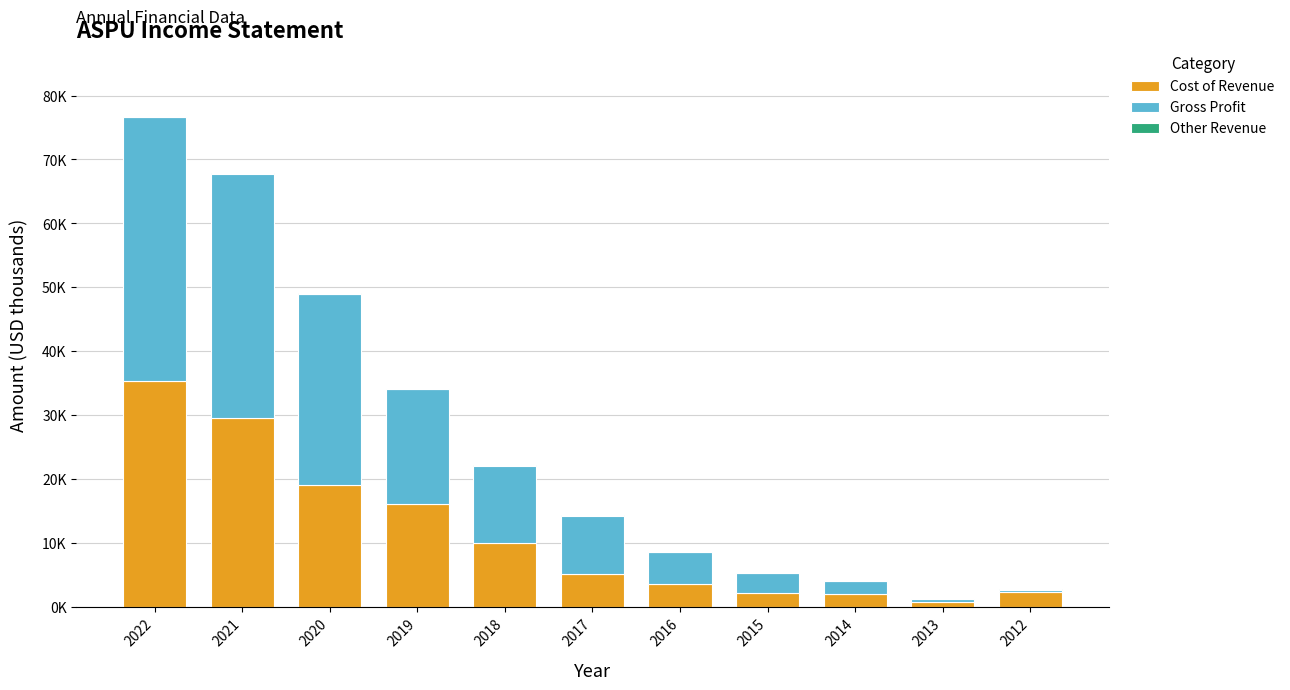

List the series in order of their peak value, lowest first.

Other Revenue, Cost of Revenue, Gross Profit